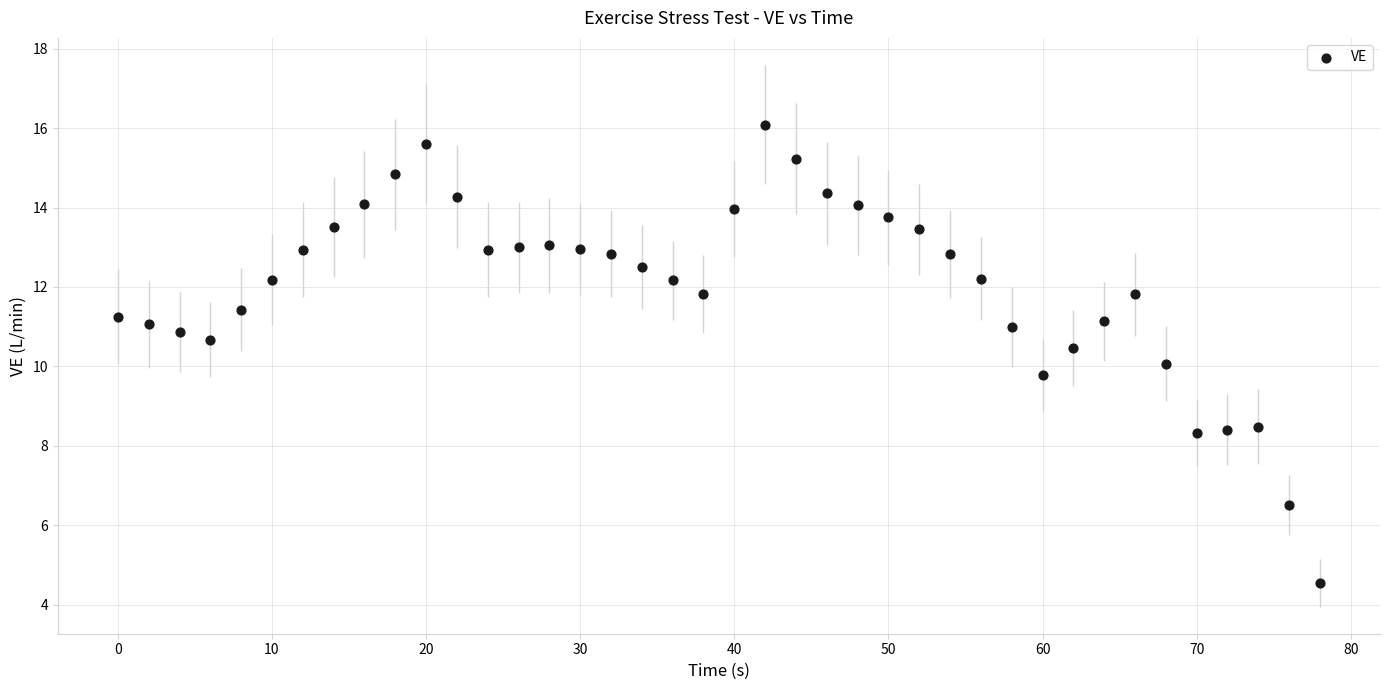

What is the range of Y values (max minus min)?

11.5